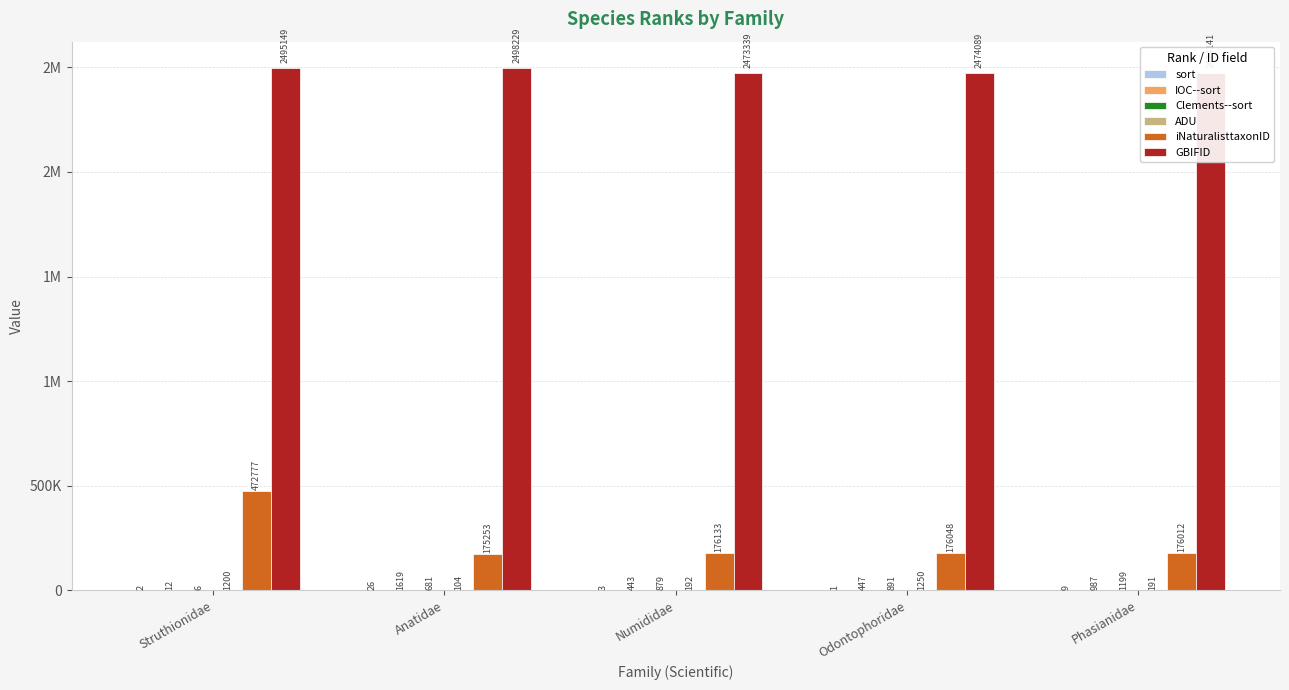

Which label corresponds to the largest value in the chart?

Anatidae